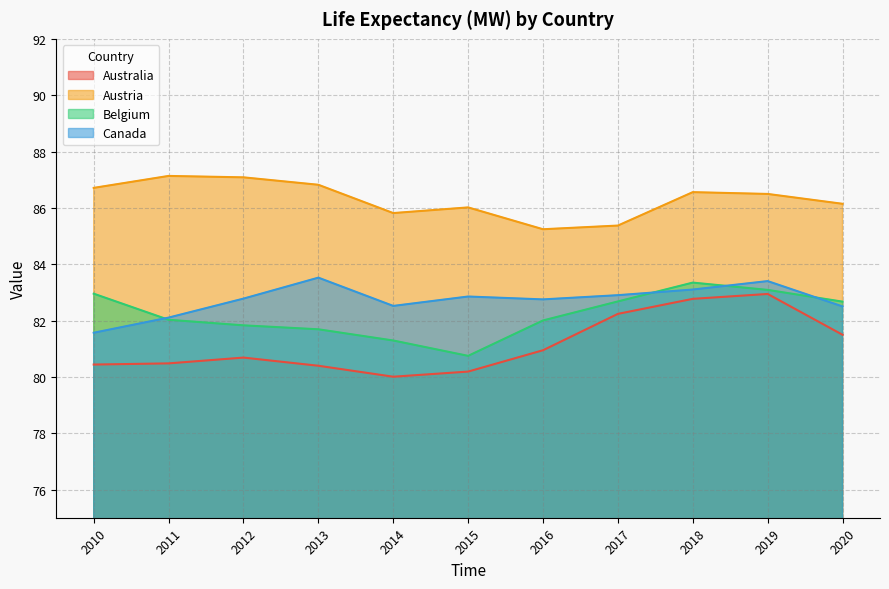

In Austria, how many points are higher than both neighbors (excluding endpoints)?

3